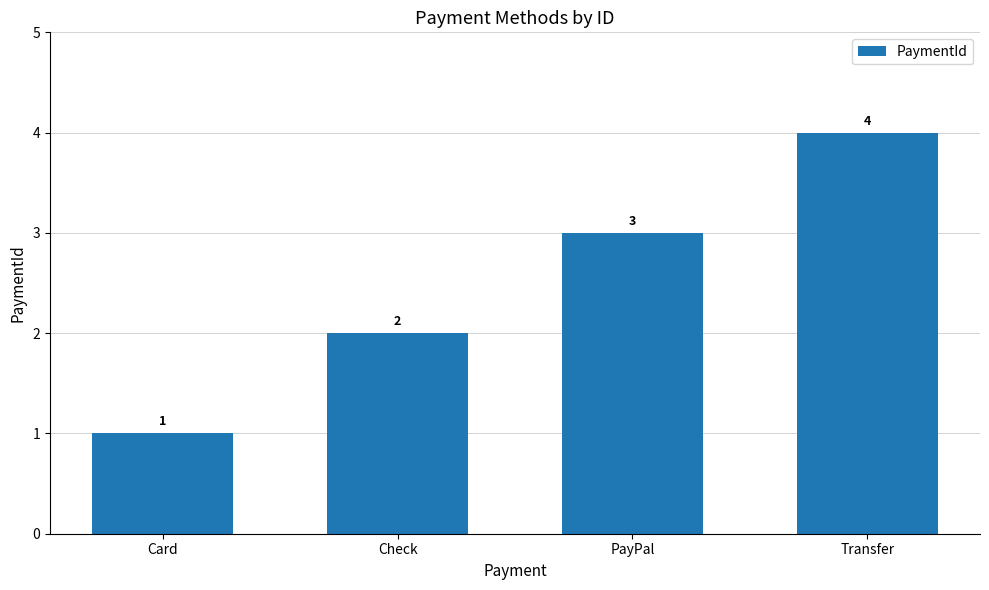

What is the difference between the values at Check and Card?

1